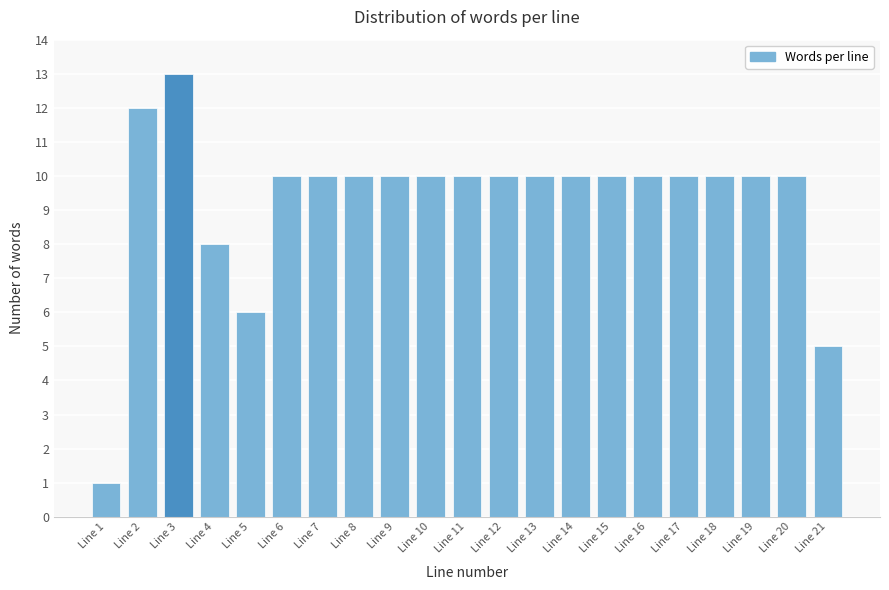

Reading right to left, what are all the values shown in this chart?

5	10	10	10	10	10	10	10	10	10	10	10	10	10	10	10	6	8	13	12	1